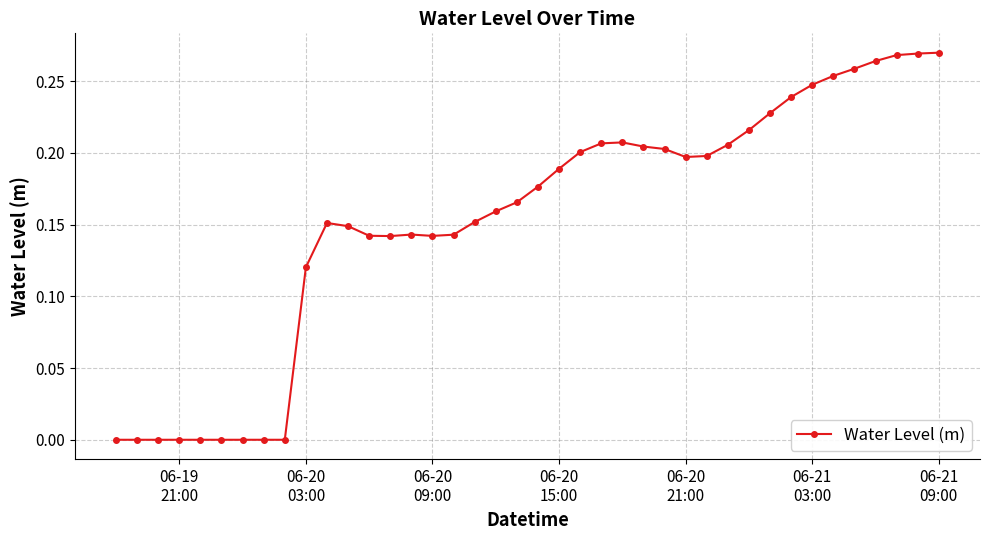

True or false: there are more than 1 points higher than both neighbors.

True